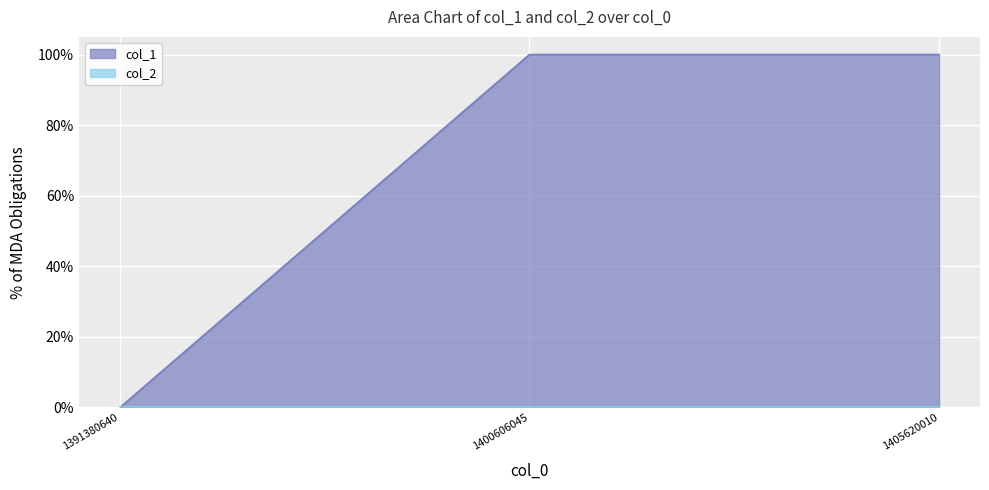

The value at 1405620010 is 1. True or false?

True